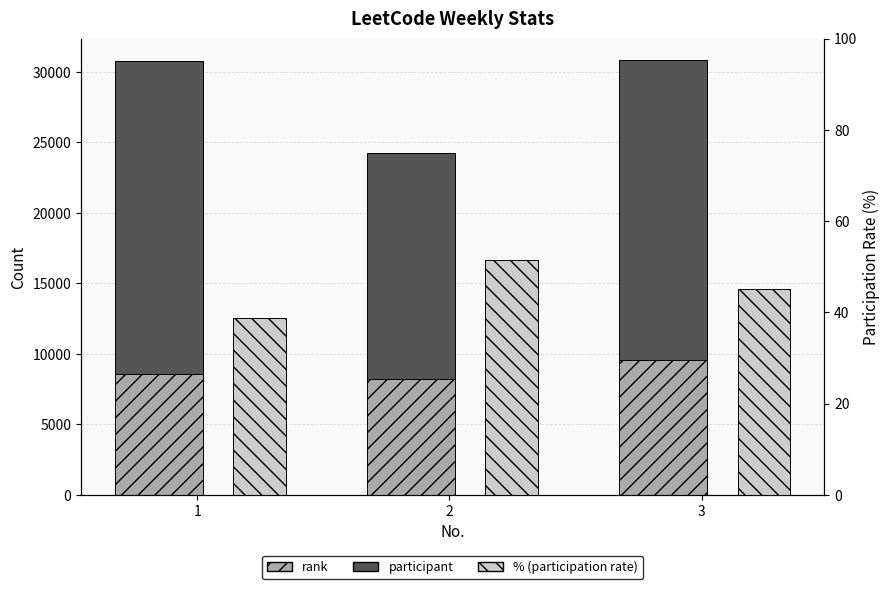

Which category has the lowest value in the % (participation rate) series?

1